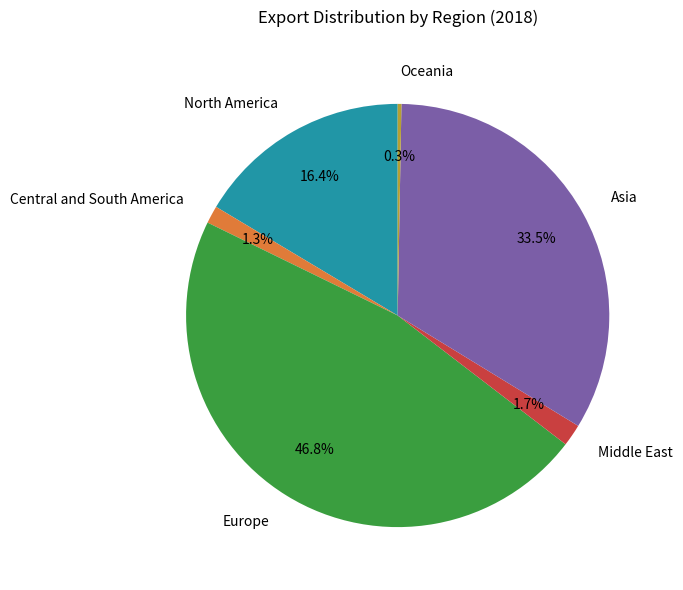

Is Central and South America the majority of the pie?

No